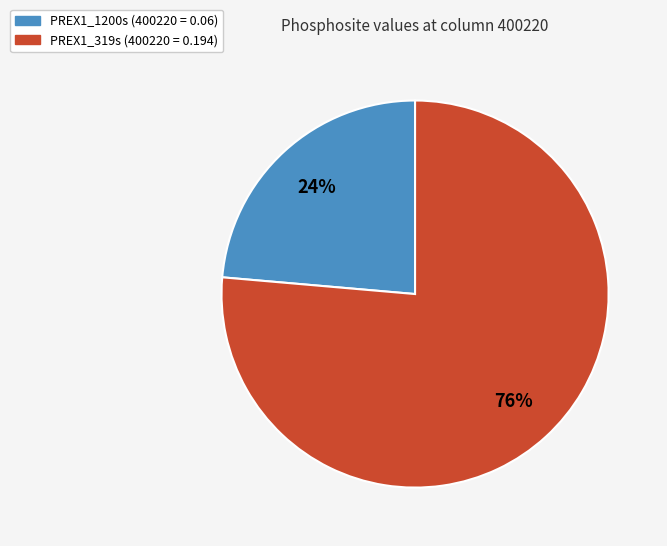

The PREX1_1200s slice represents 24% of the pie. True or false?

True